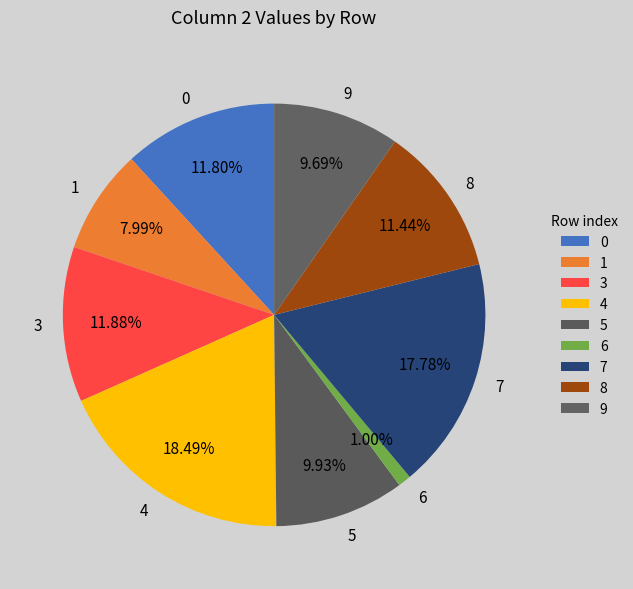

To the nearest percent, what portion does 7 represent?

18%